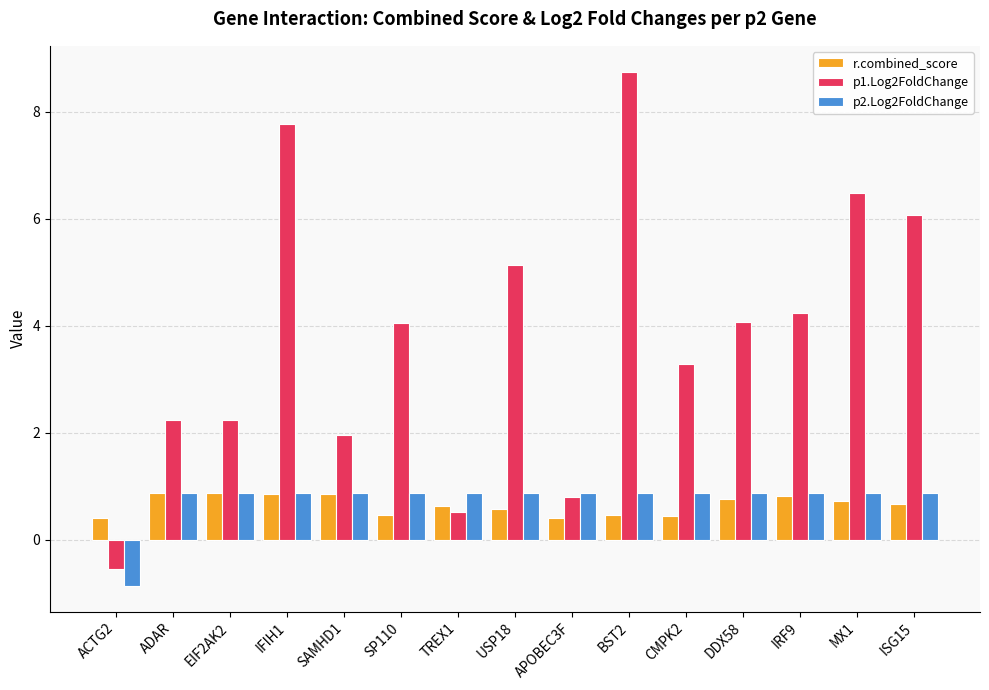

What is the sum of all p2.Log2FoldChange values?

11.5